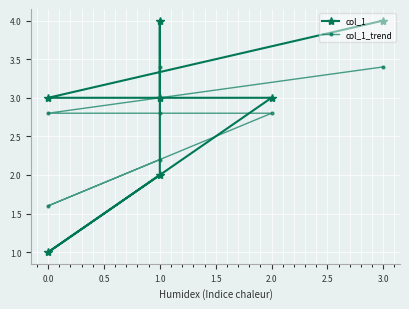

In col_1_trend, how many points are higher than both neighbors (excluding endpoints)?

1